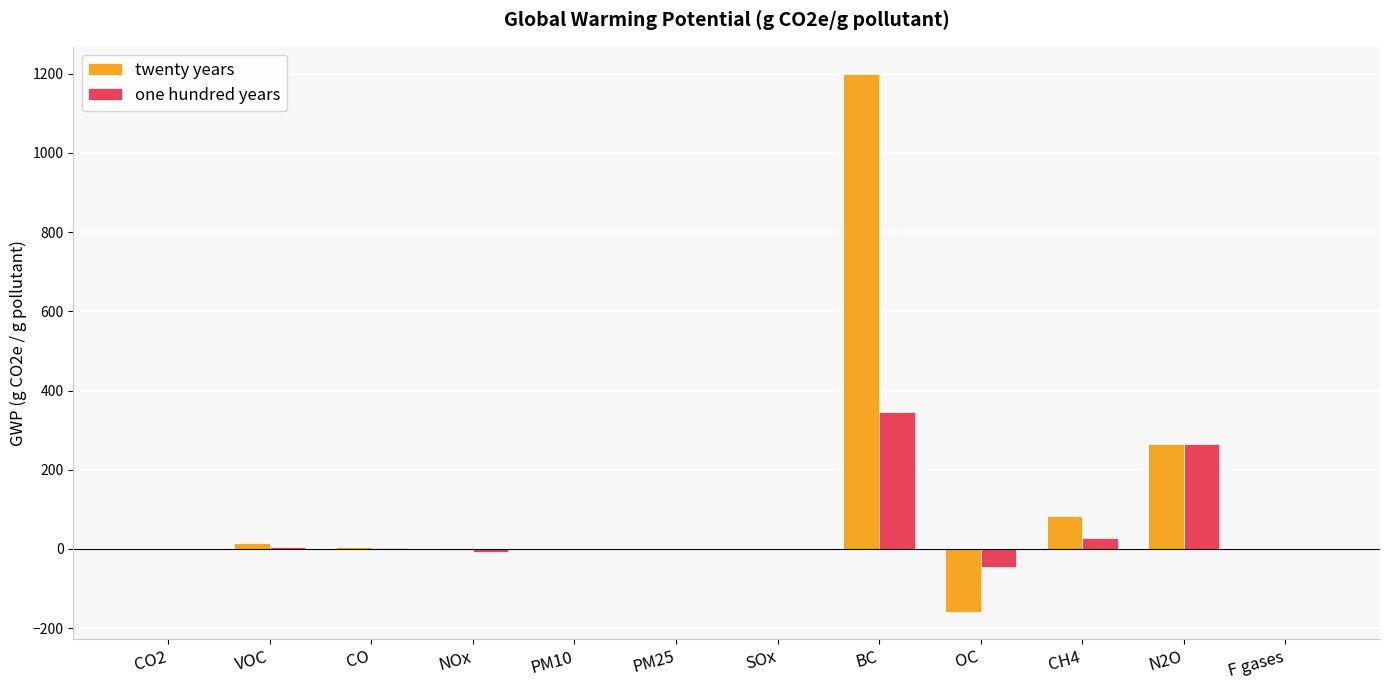

At which label does twenty years reach its peak?

BC